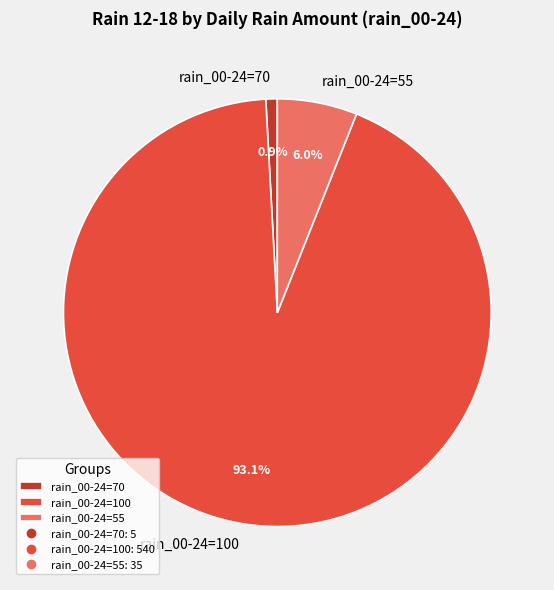

Rank the categories by value from lowest to highest.

rain_00-24=70, rain_00-24=55, rain_00-24=100